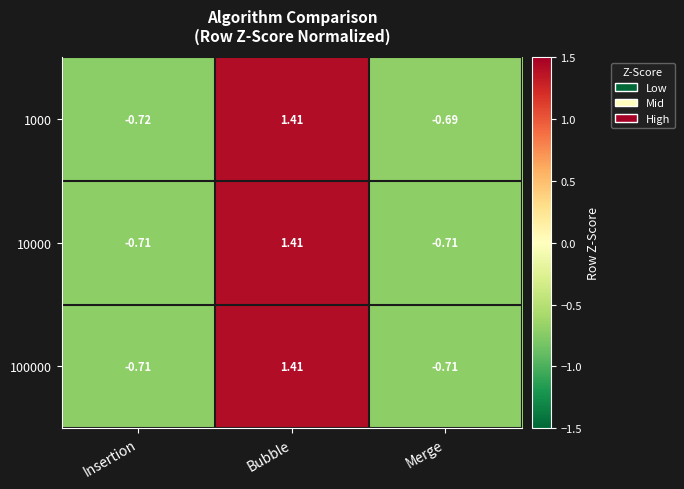

At which category is the sum across all series the highest?

Bubble